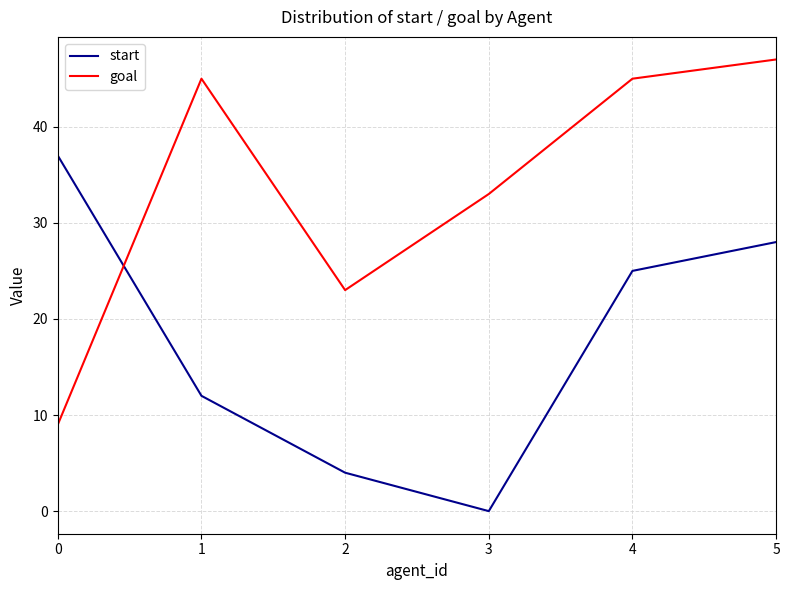

Rank the series at 0 from lowest to highest value.

goal, start